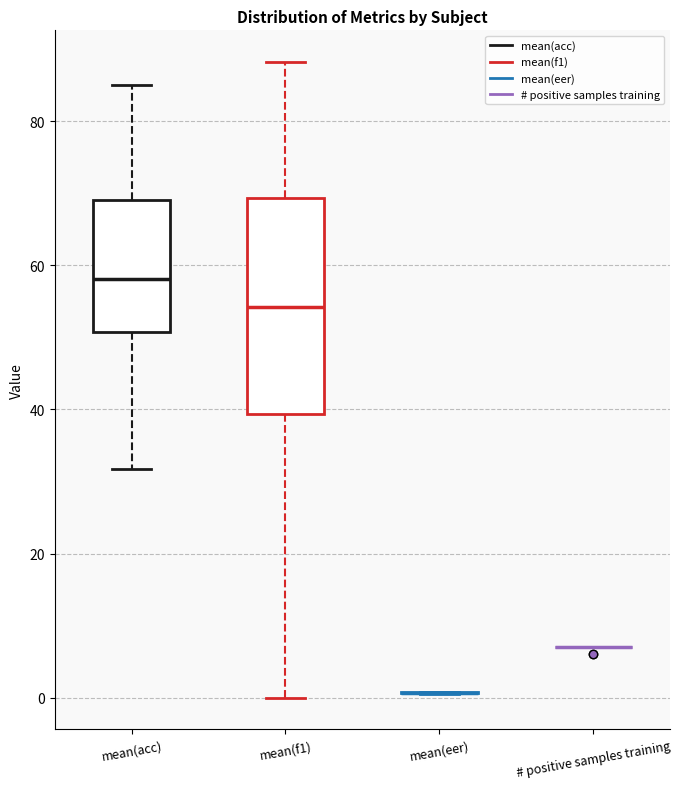

Reading left to right, read every box against the y-axis: the position of its median line, the range the box covers, and the ends of its whiskers. The values are not printed on the chart, so give them approximately, as read against the axis.

mean(acc): median 58, box 50 to 70, whiskers 32 to 86
mean(f1): median 54, box 40 to 70, whiskers 0 to 88
mean(eer): box collapsed to a line at 0, whiskers 0 to 0
# positive samples training: box collapsed to a line at 8, whiskers 8 to 8